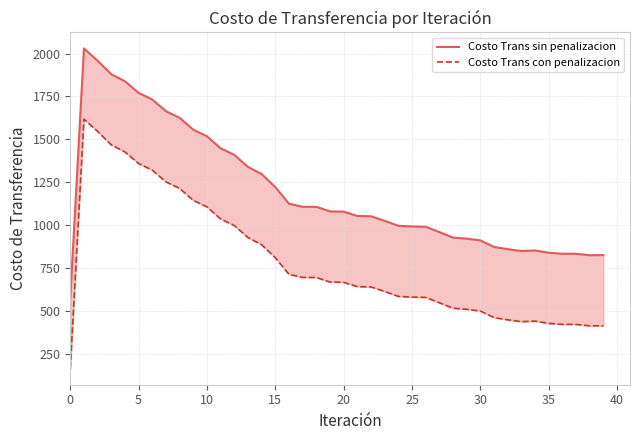

At 22, list the series in order from largest to smallest.

Costo Trans sin penalizacion, Costo Trans con penalizacion